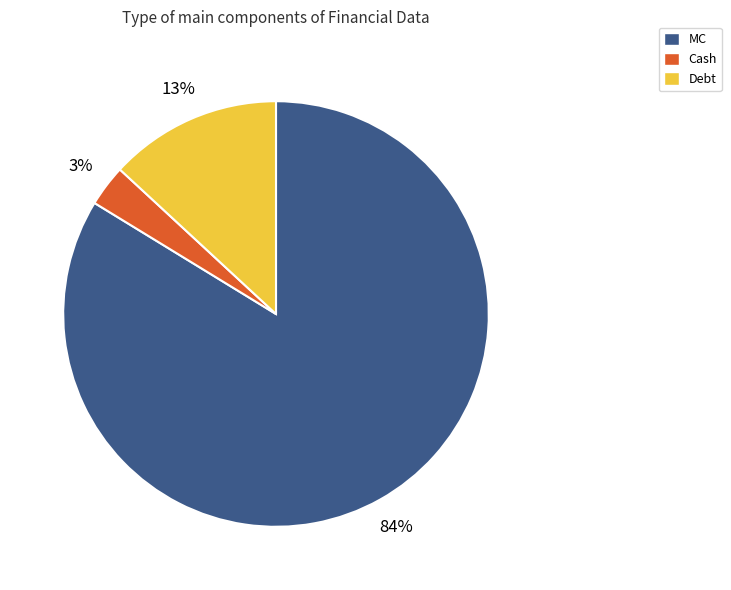

Is the sum of MC and Cash greater than half?

Yes